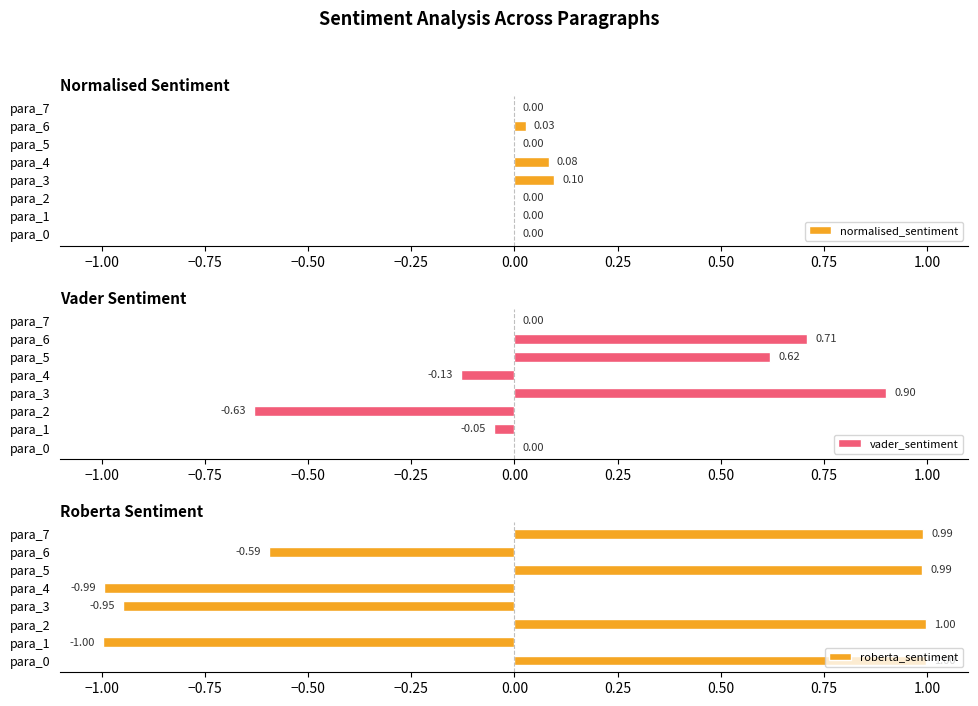

The vader_sentiment series shows -0.3 at para_2. True or false?

False